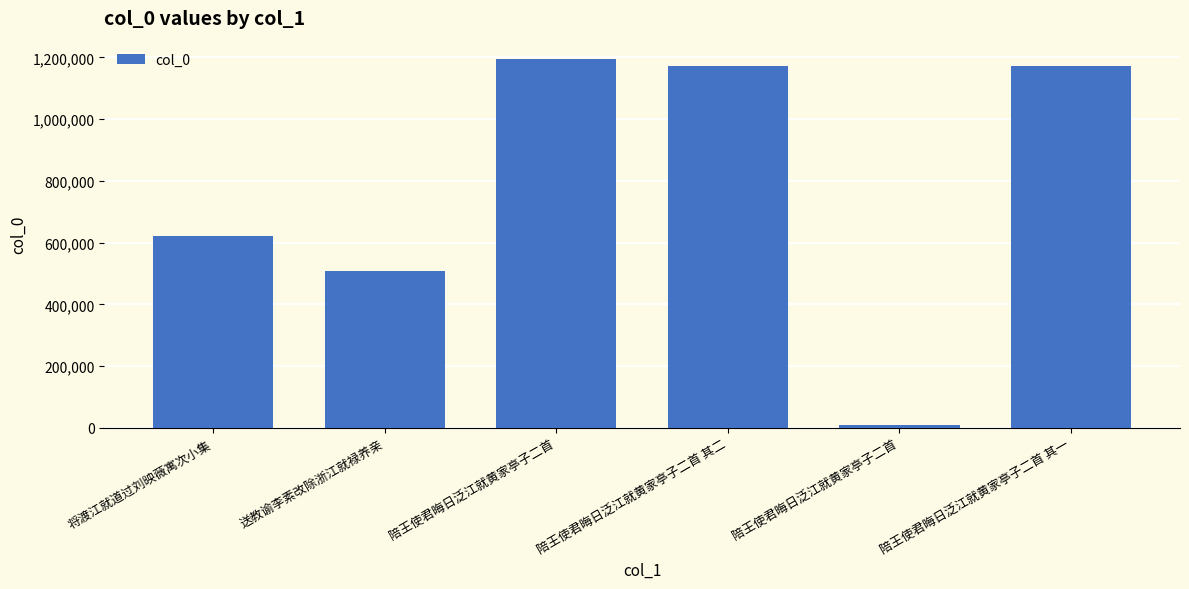

Rank the categories by value from highest to lowest.

陪王使君晦日泛江就黄家亭子二首, 陪王使君晦日泛江就黄家亭子二首 其二, 陪王使君晦日泛江就黄家亭子二首 其一, 将渡江就道过刘映薇寓次小集, 送教谕李素改除浙江就禄养亲, 陪王使君晦日泛江就黄家亭子二首